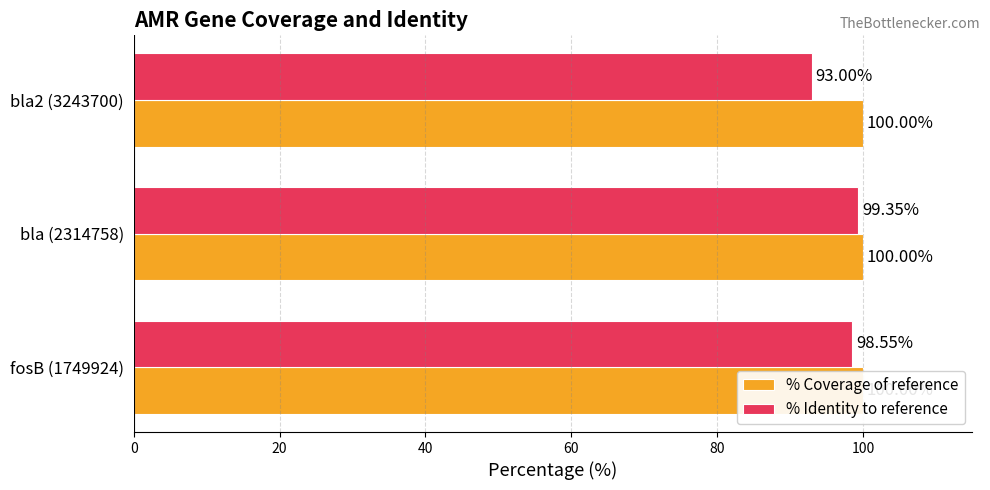

Is it true that % Identity to reference equals 60.0 at bla (2314758)?

False